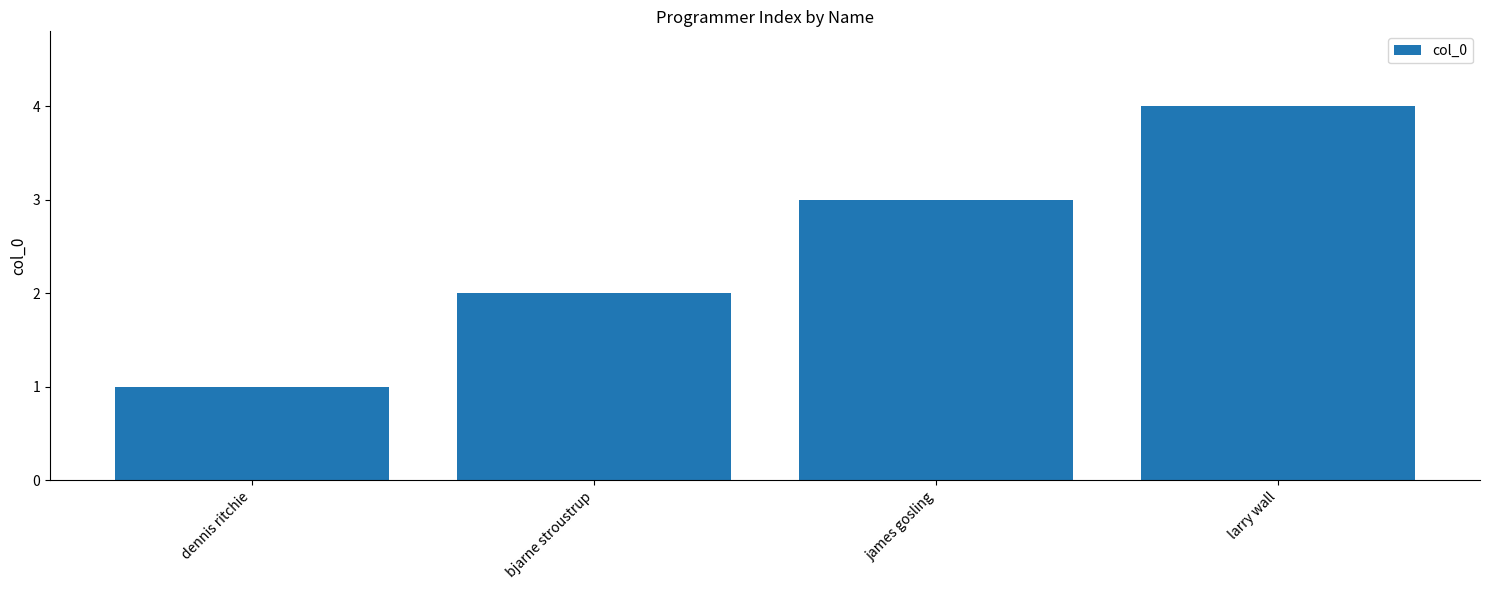

How many bars are there in total?

4